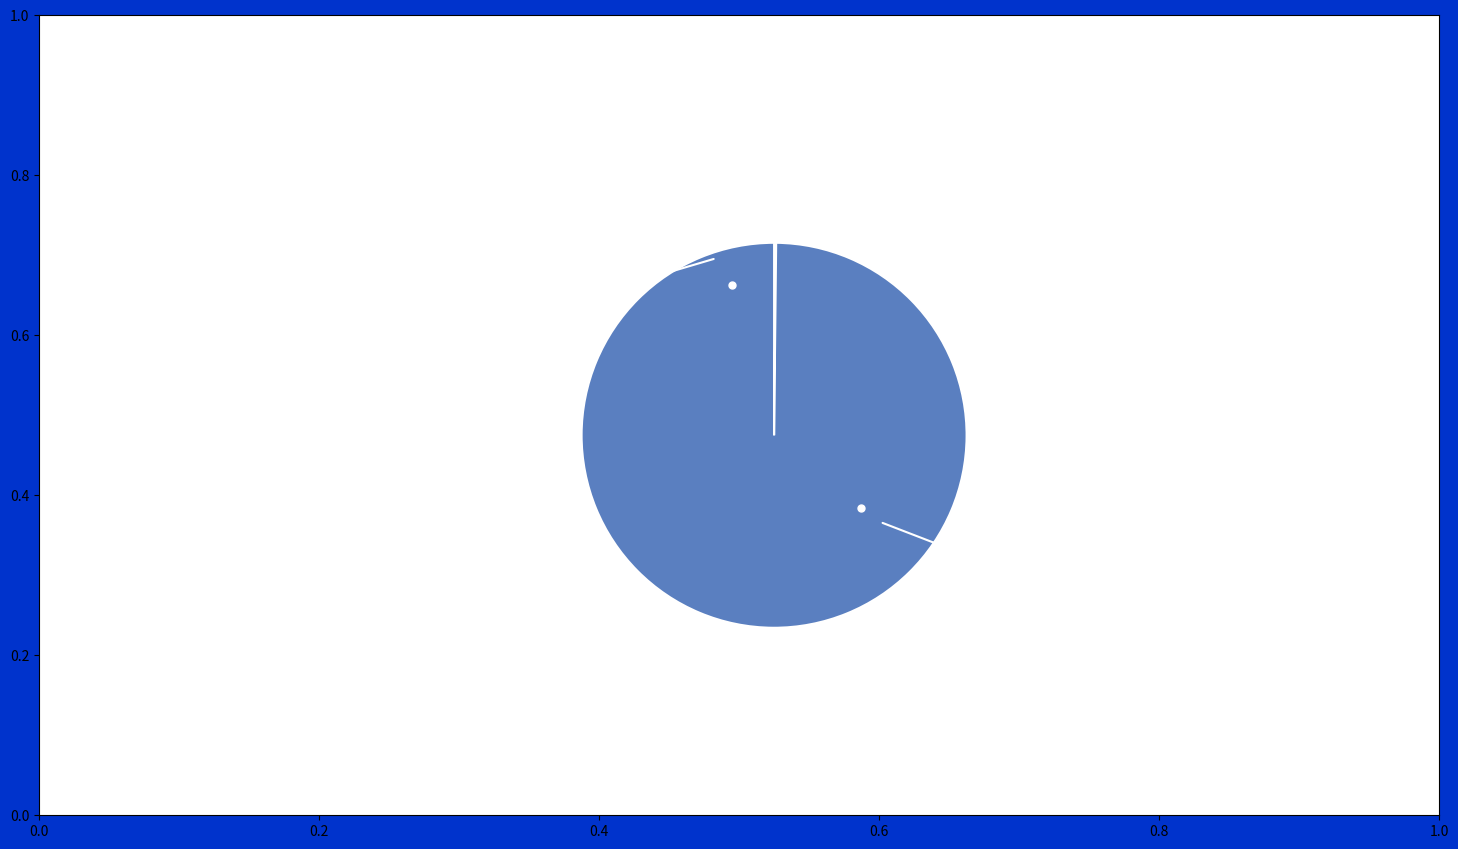

Does 昭君怨·塞上将军且罢兵 account for over 50% of the chart?

Yes